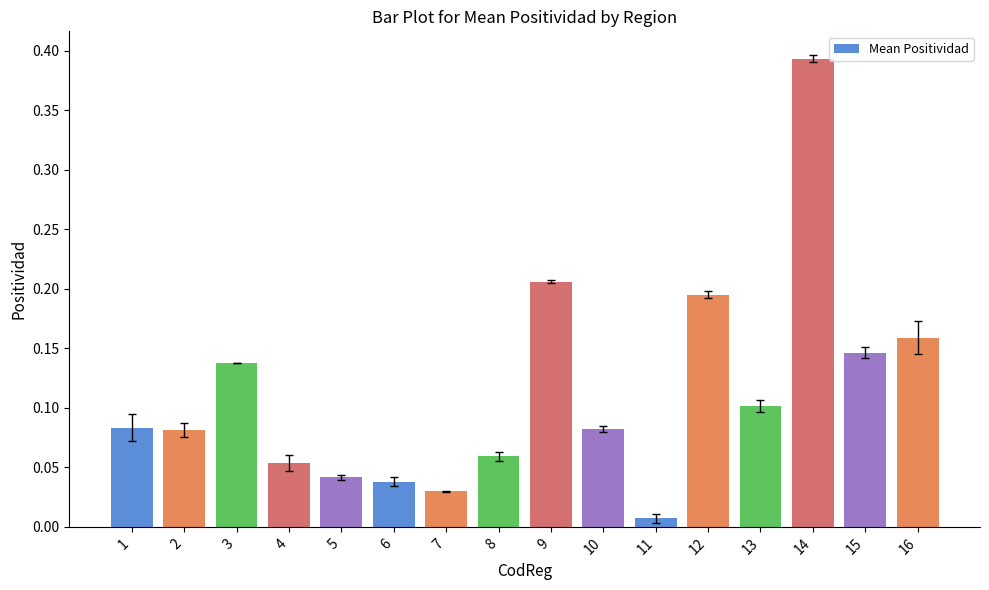

At which category does the chart reach its minimum across all series?

11